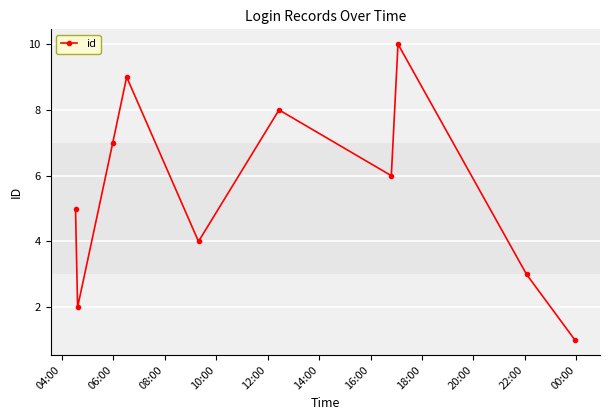

How many points are lower than both their immediate neighbors (excluding endpoints)?

3